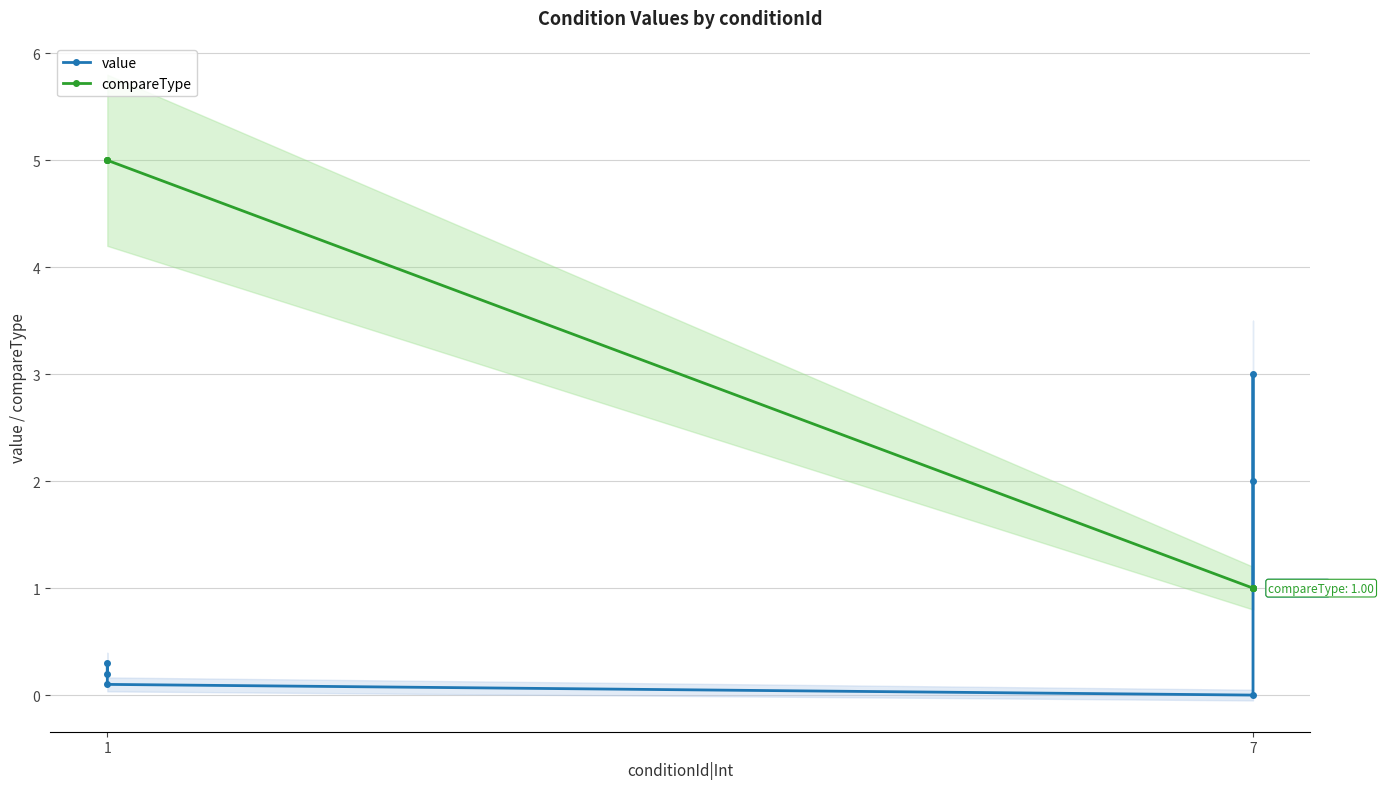

What is the average value of the value series?

0.9